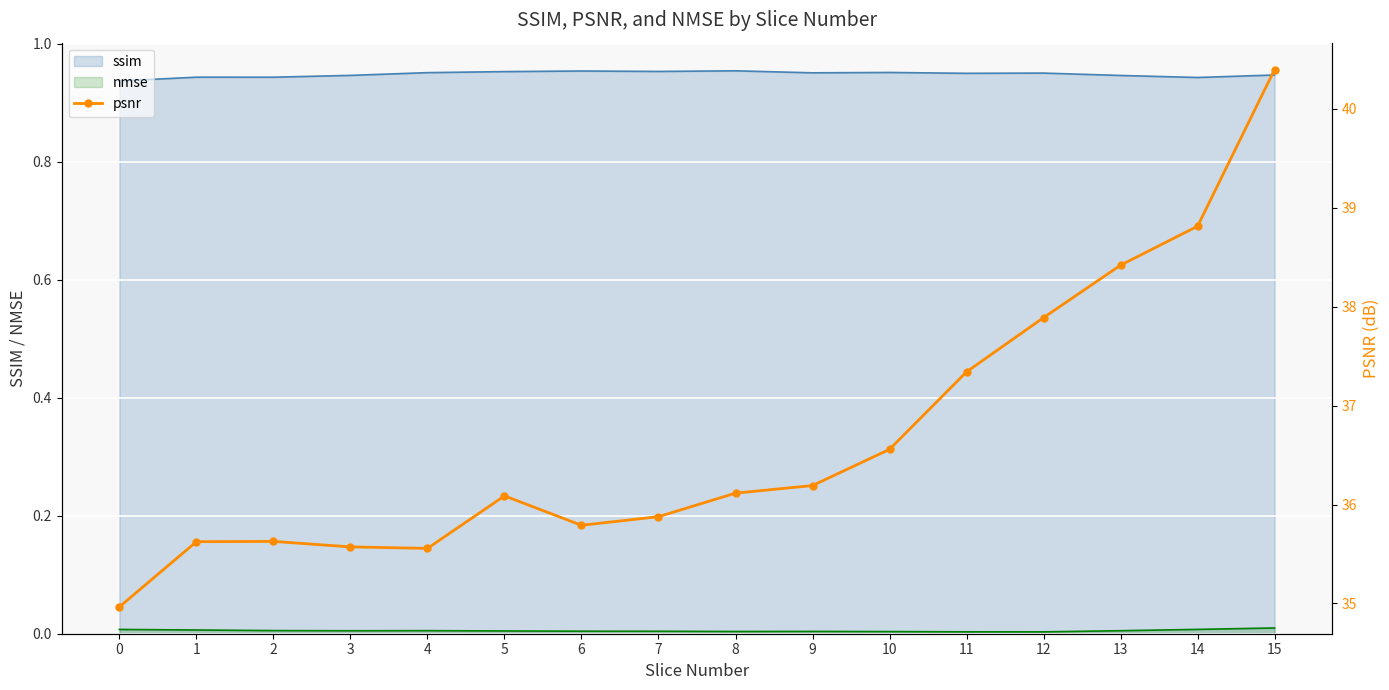

Rank the categories by value from highest to lowest.

15, 14, 13, 12, 11, 10, 9, 8, 5, 7, 6, 2, 1, 3, 4, 0